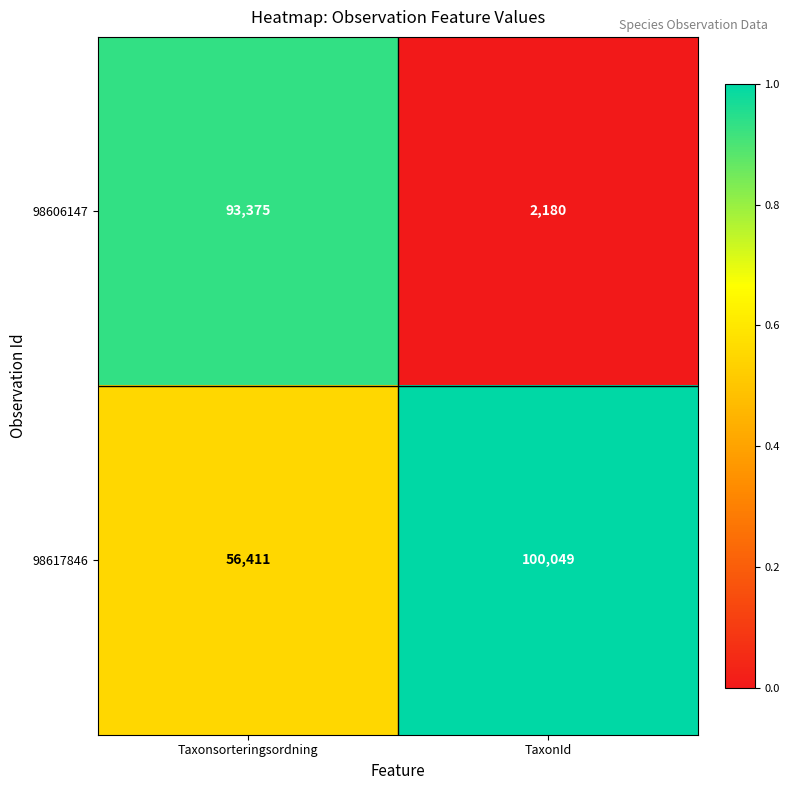

Which series has the largest range (max minus min)?

98606147